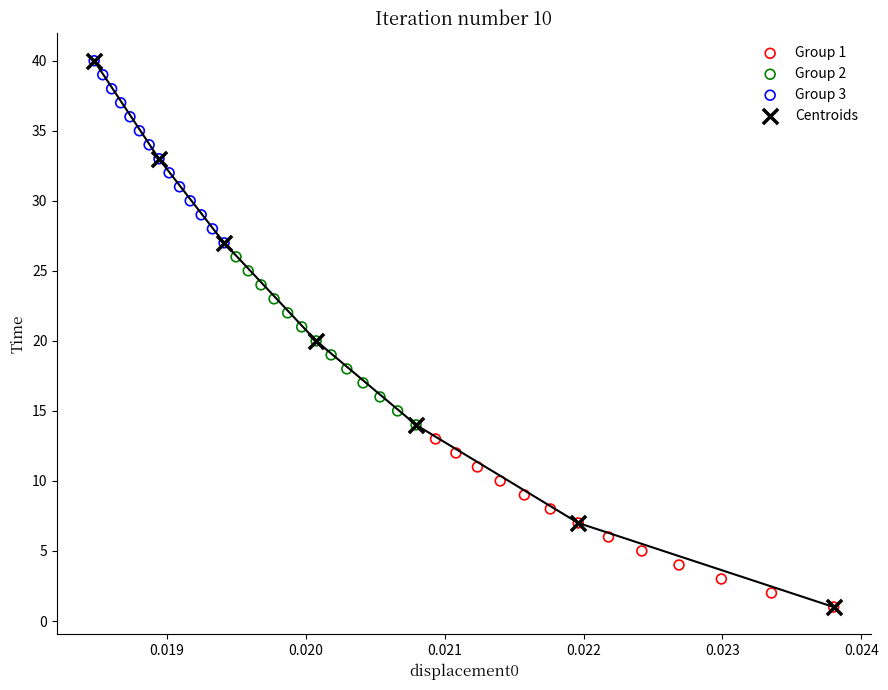

What are all the series names shown in the legend?

Group 1, Group 2, Group 3, Centroids